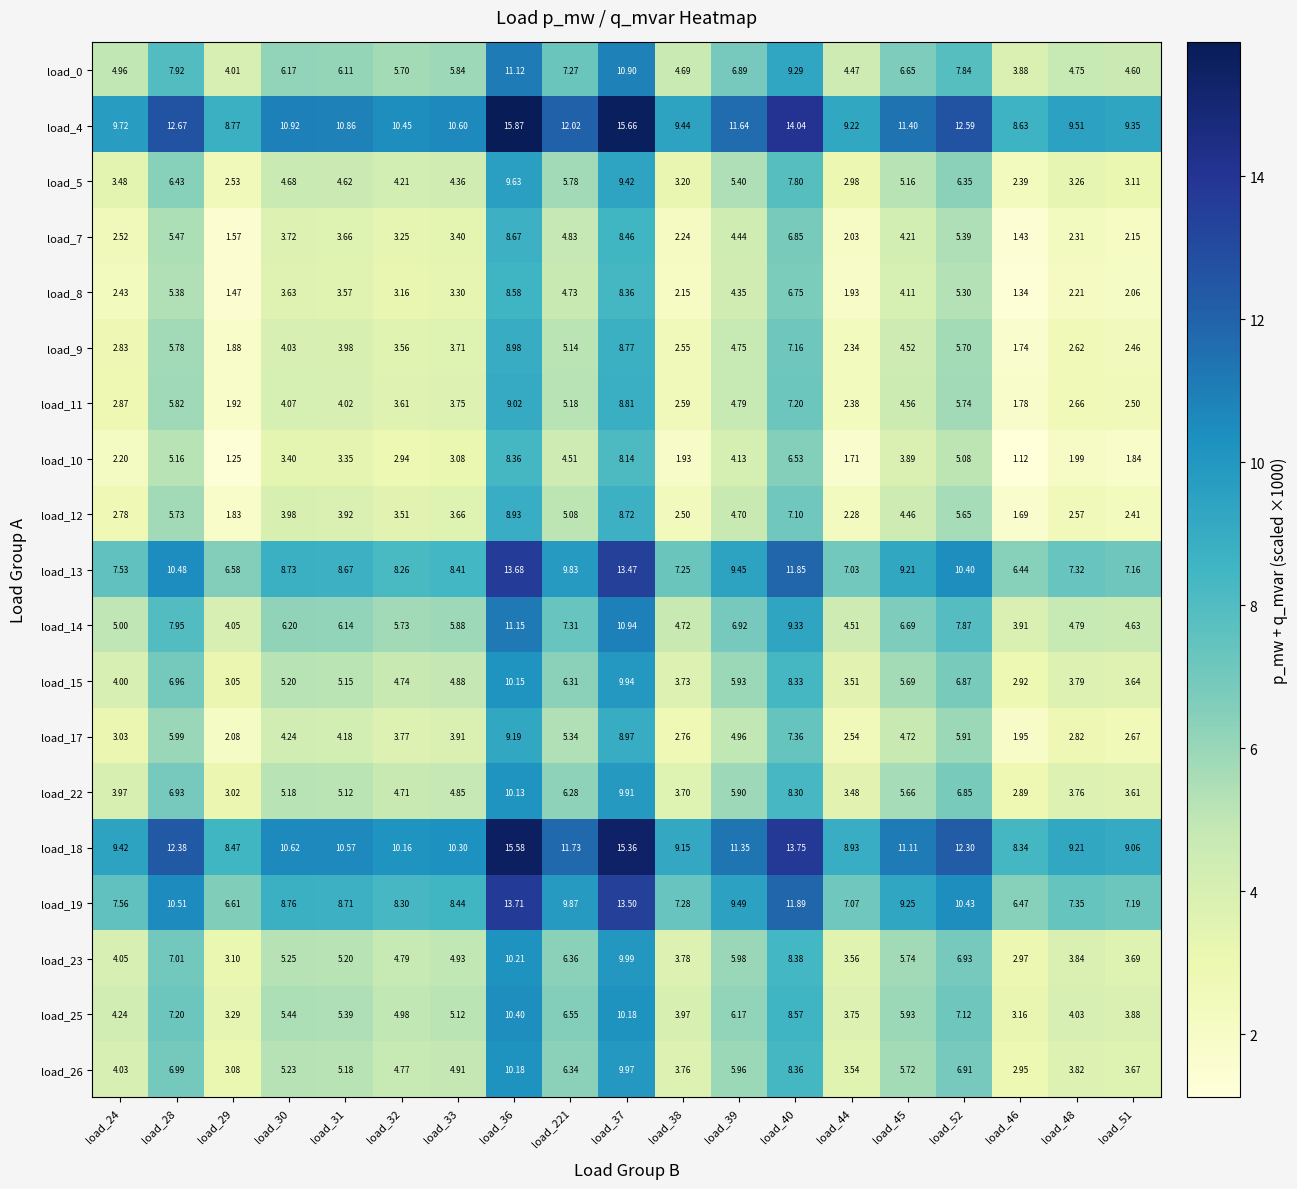

How many categories are shown in the chart?

19